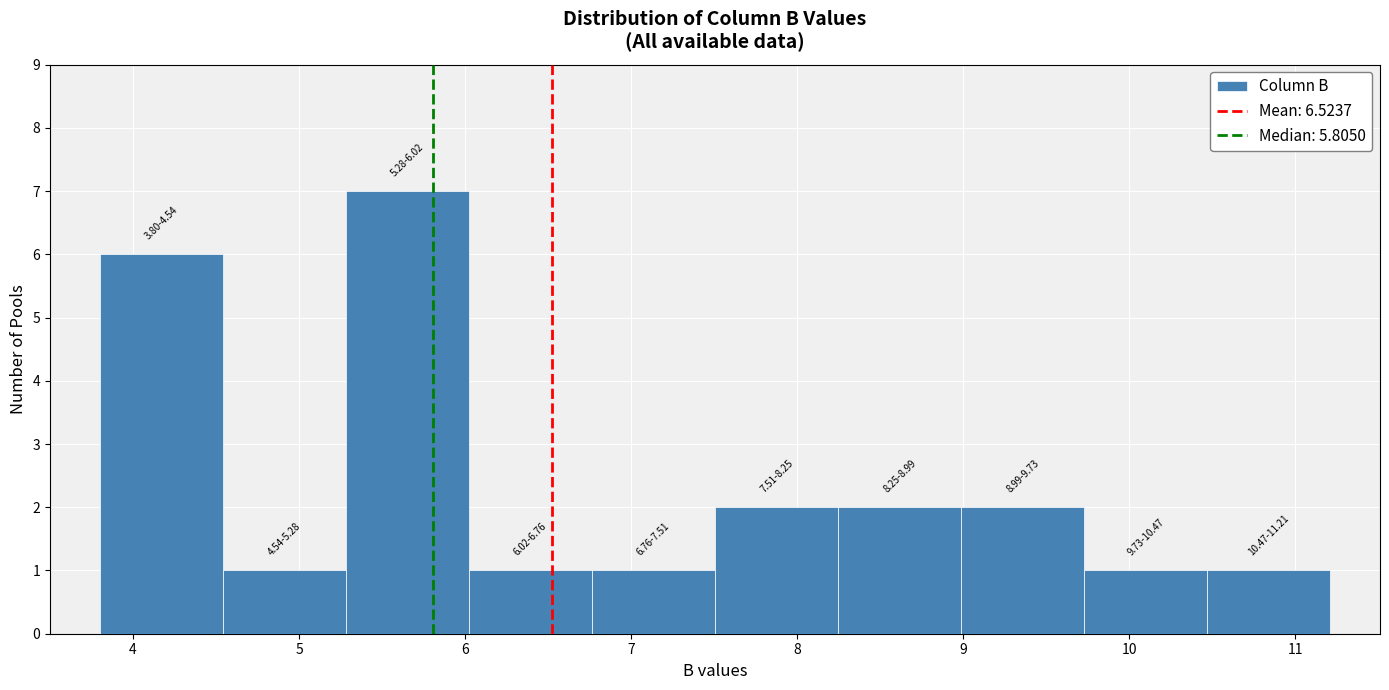

Which range on the x-axis has the tallest bar?

5.3 to 6.0